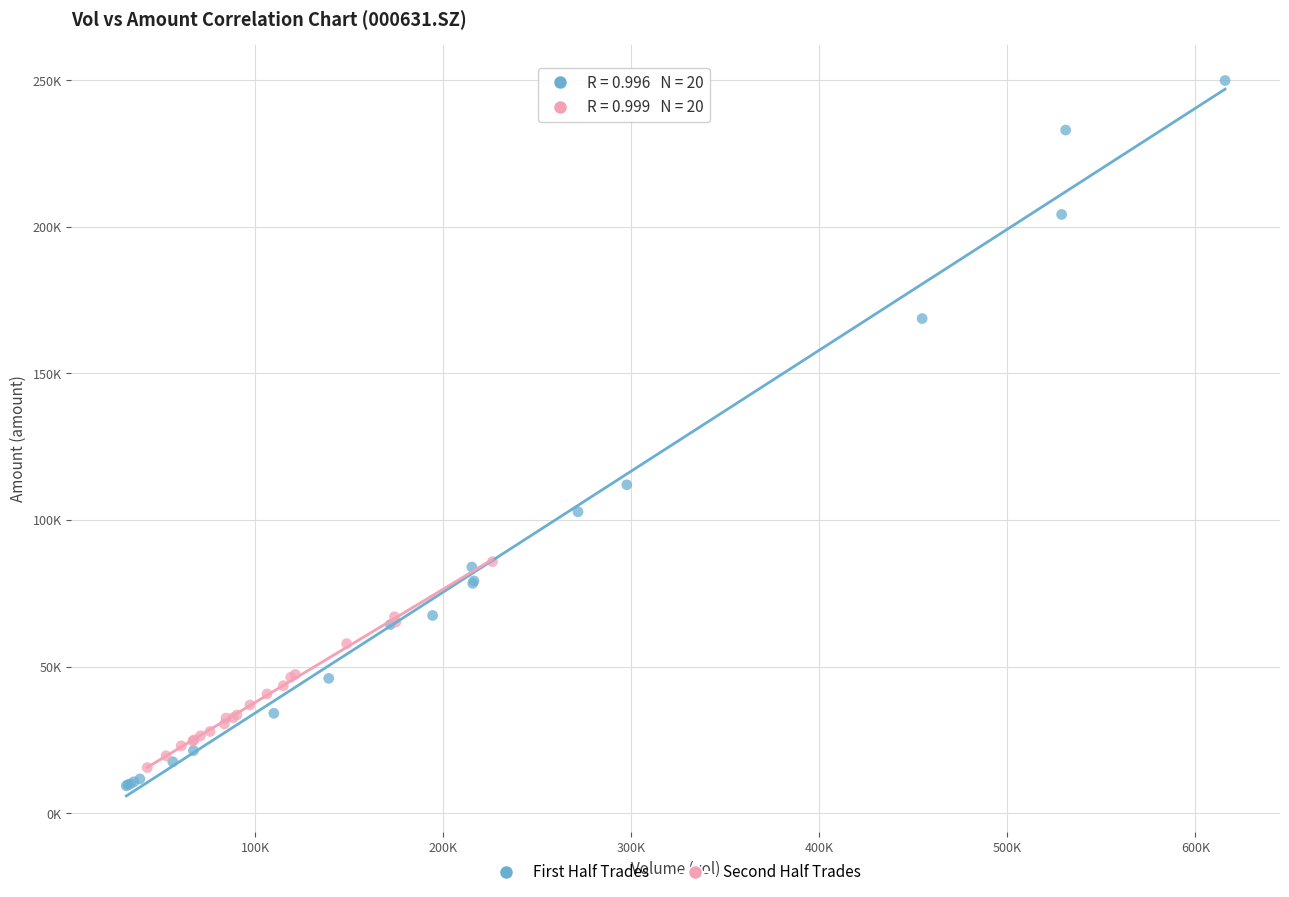

Which series contains the lowest Y value?

First Half Trades